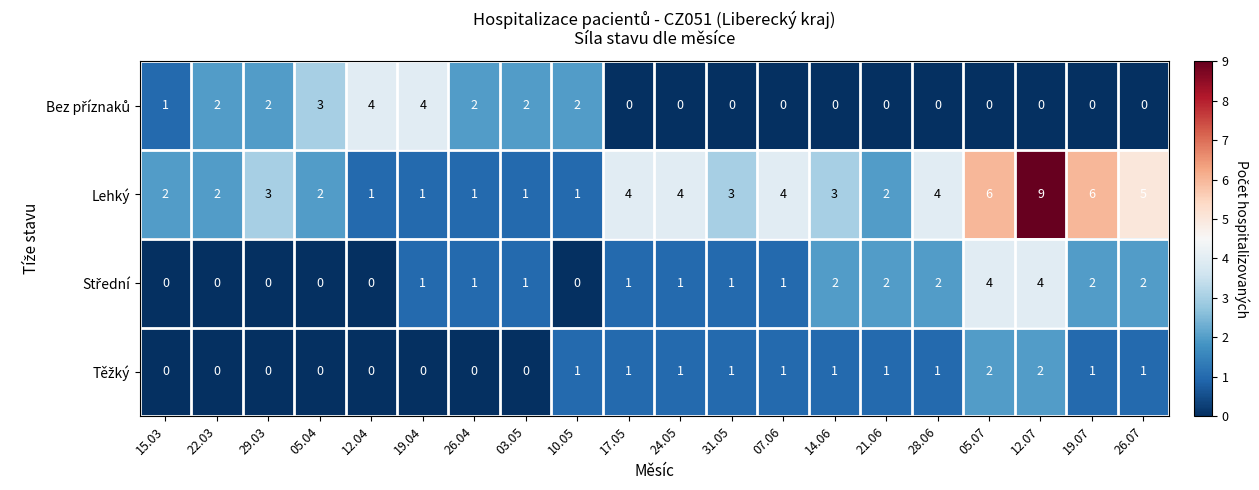

What is the difference between the highest and lowest values at 29.03?

3